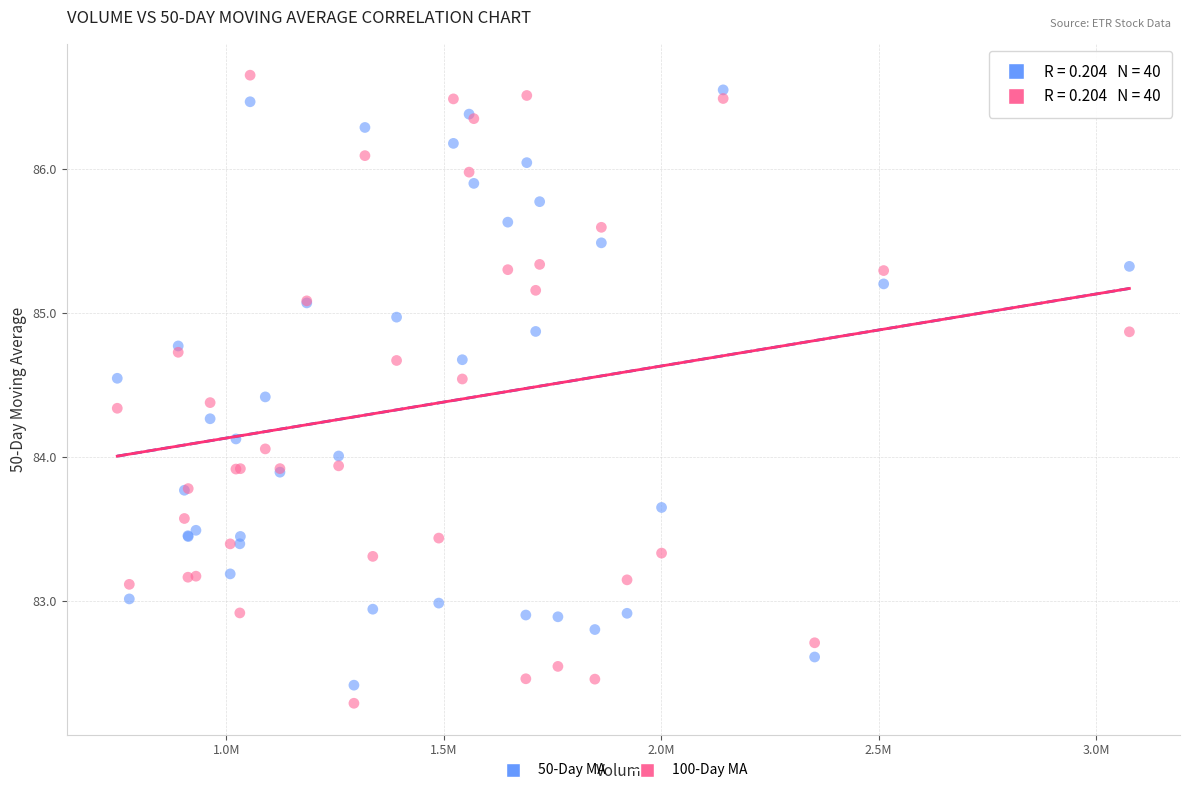

Which series has the widest spread of Y values?

100-Day MA